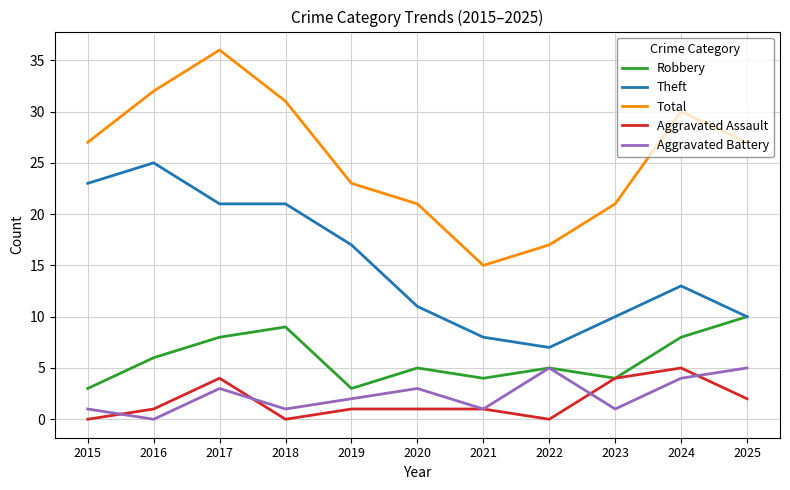

Reading right to left, what are all the values shown in this chart?

Robbery: 2025=10	2024=8	2023=4	2022=5	2021=4	2020=5	2019=3	2018=9	2017=8	2016=6	2015=3
Theft: 2025=10	2024=13	2023=10	2022=7	2021=8	2020=11	2019=17	2018=21	2017=21	2016=25	2015=23
Total: 2025=27	2024=30	2023=21	2022=17	2021=15	2020=21	2019=23	2018=31	2017=36	2016=32	2015=27
Aggravated Assault: 2025=2	2024=5	2023=4	2022=0	2021=1	2020=1	2019=1	2018=0	2017=4	2016=1	2015=0
Aggravated Battery: 2025=5	2024=4	2023=1	2022=5	2021=1	2020=3	2019=2	2018=1	2017=3	2016=0	2015=1